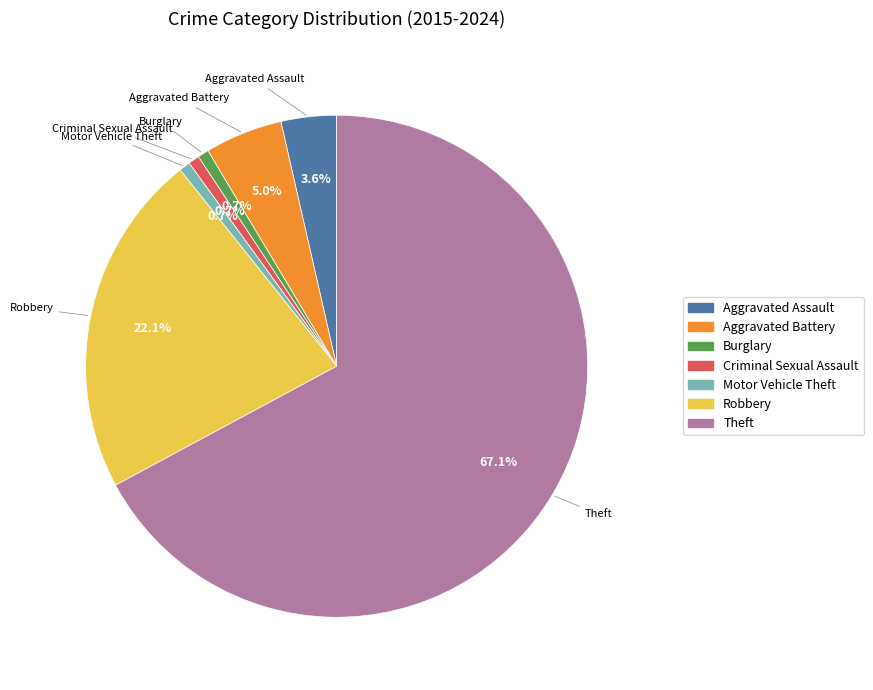

Do Motor Vehicle Theft and Aggravated Assault together represent more than half of the pie?

No